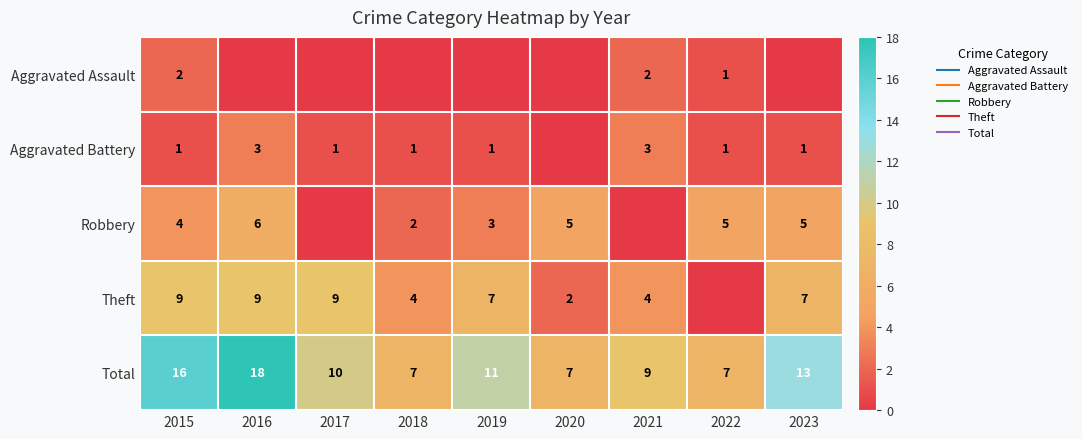

At which label does Total first exceed 10?

2015